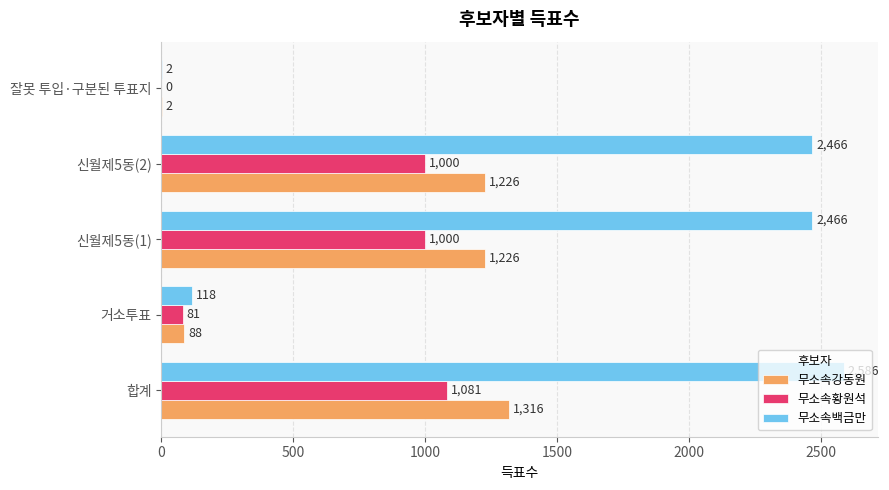

Where is 무소속황원석 nearest to the value 540?

거소투표